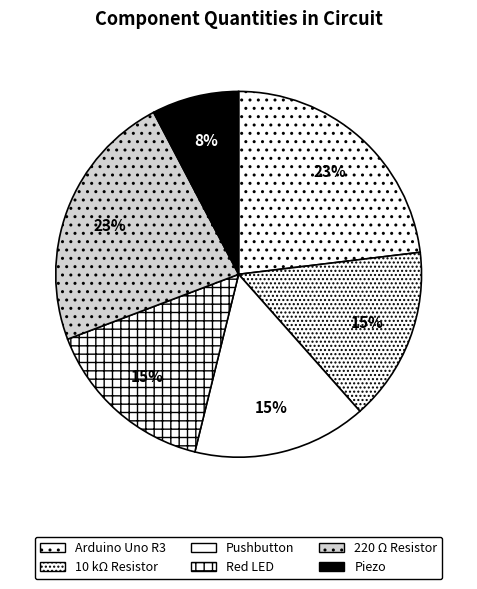

What percentage is the Arduino Uno R3 slice, to the nearest percent?

23%